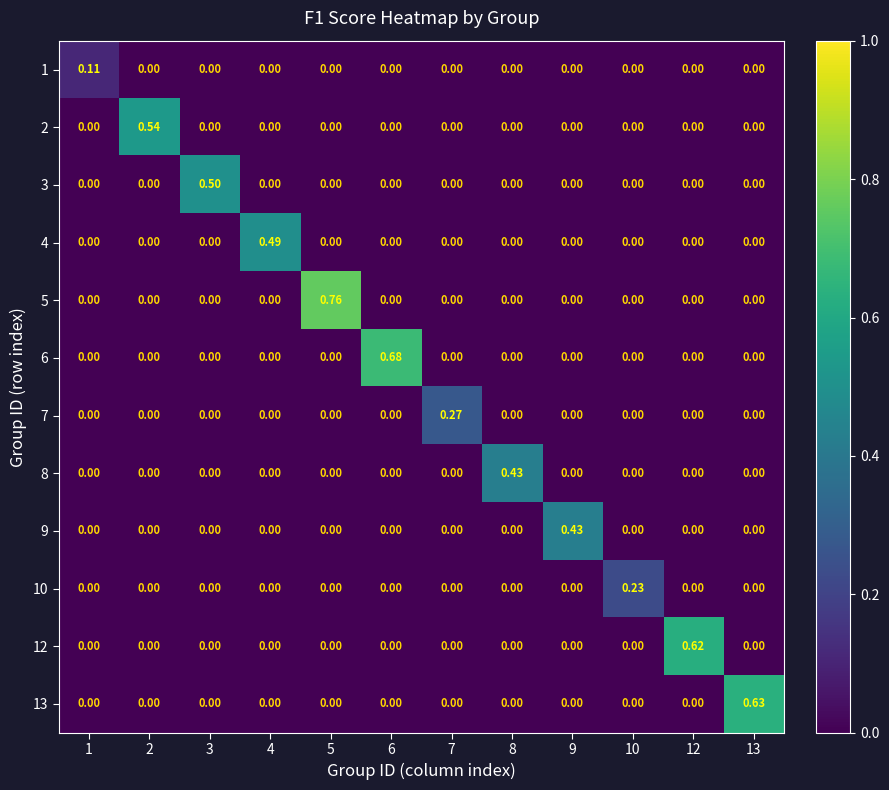

At which category is the sum across all series the highest?

5